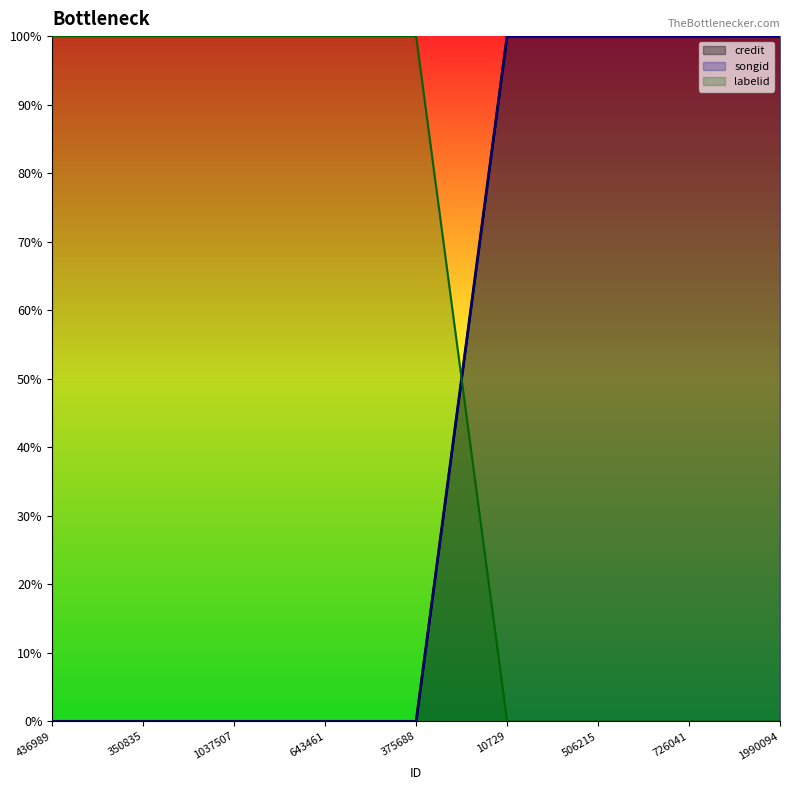

Reading right to left, what are all the values shown in this chart?

credit: 1	1	1	1	0	0	0	0	0
songid: 1	1	1	1	0	0	0	0	0
labelid: 0	0	0	0	1	1	1	1	1